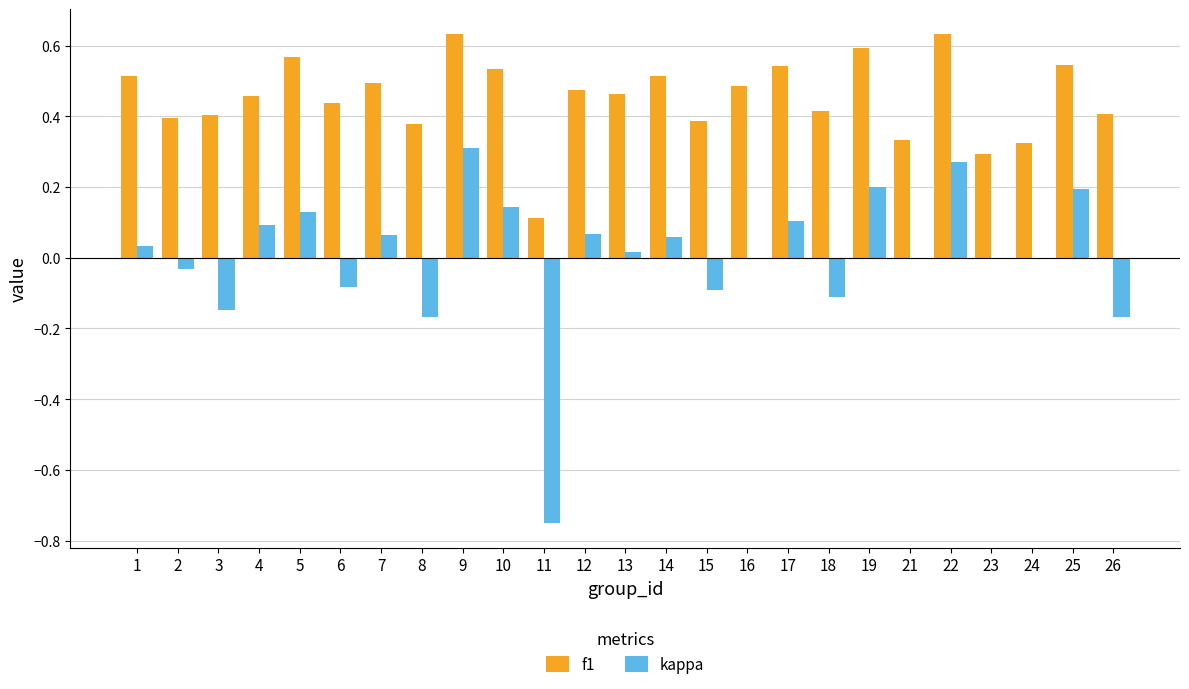

At which label does kappa reach its peak?

9